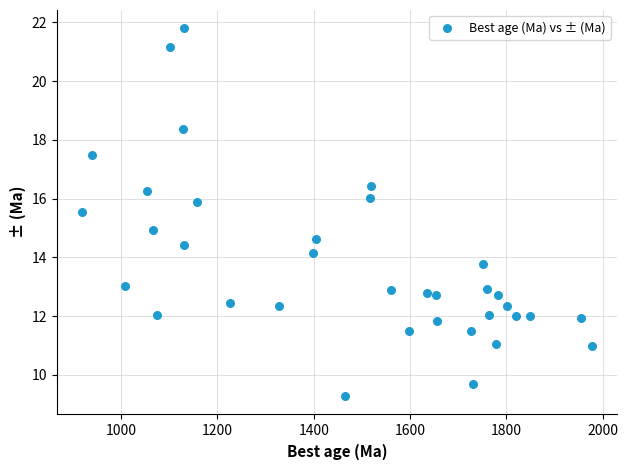

What is the range of Y values (max minus min)?

12.5